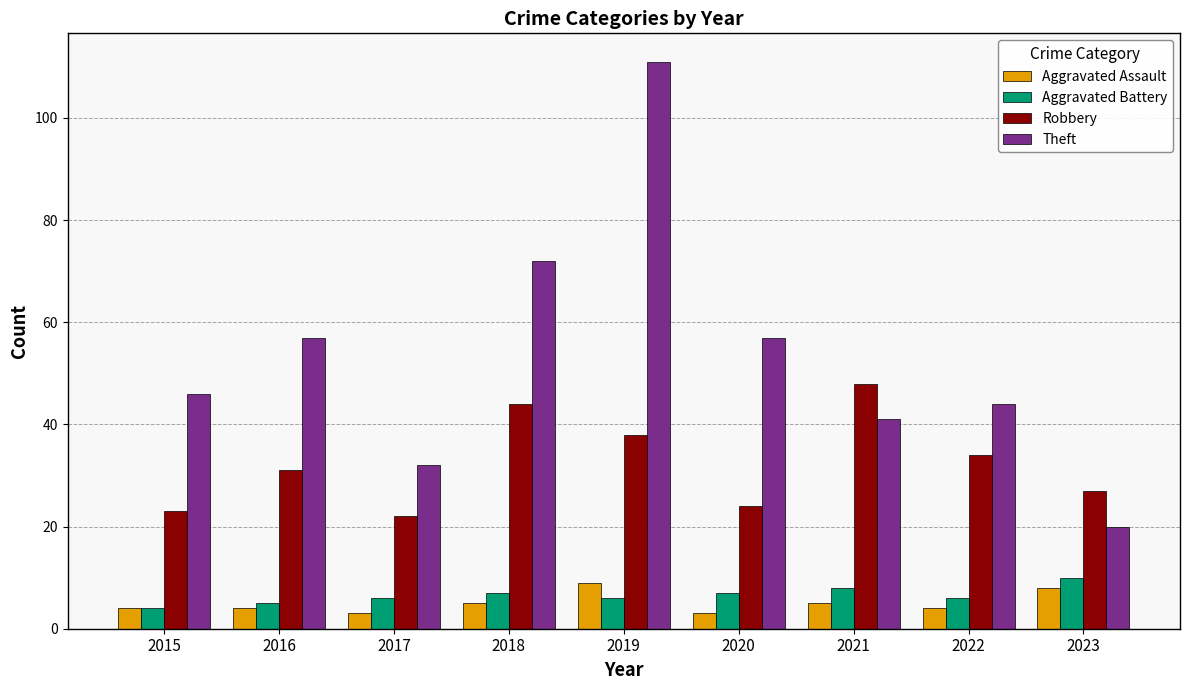

Reading right to left, extract all data points from this chart.

Aggravated Assault: 8	4	5	3	9	5	3	4	4
Aggravated Battery: 10	6	8	7	6	7	6	5	4
Robbery: 27	34	48	24	38	44	22	31	23
Theft: 20	44	41	57	111	72	32	57	46